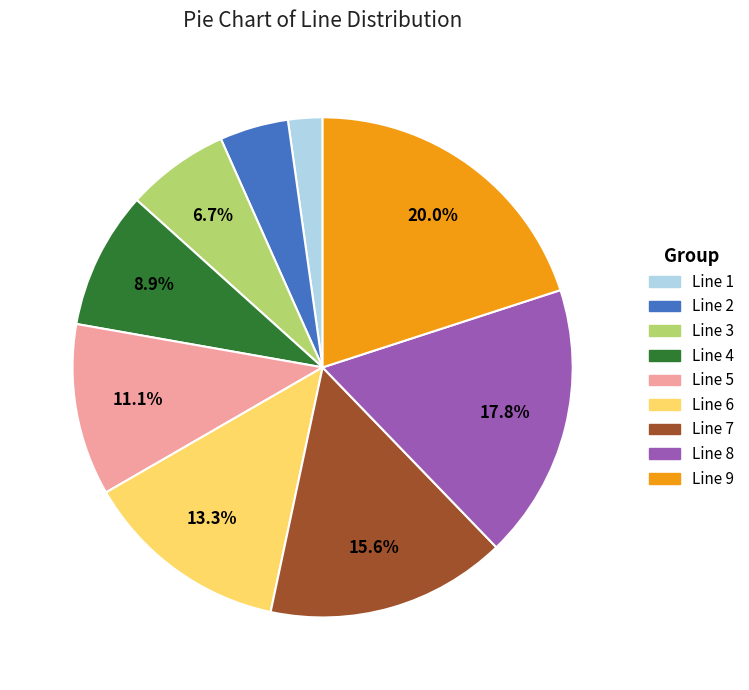

What percentage is the Line 9 slice, to the nearest percent?

20%